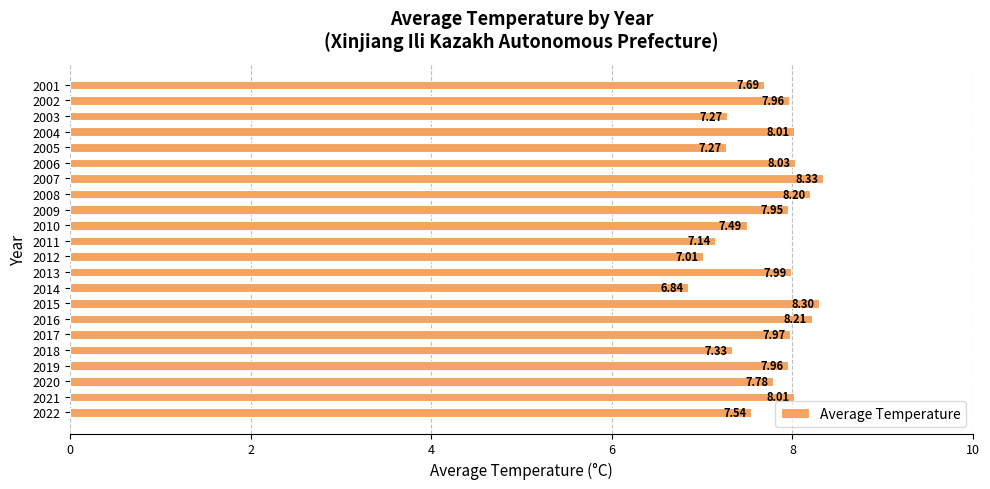

At which category does the chart reach its peak across all series?

2007